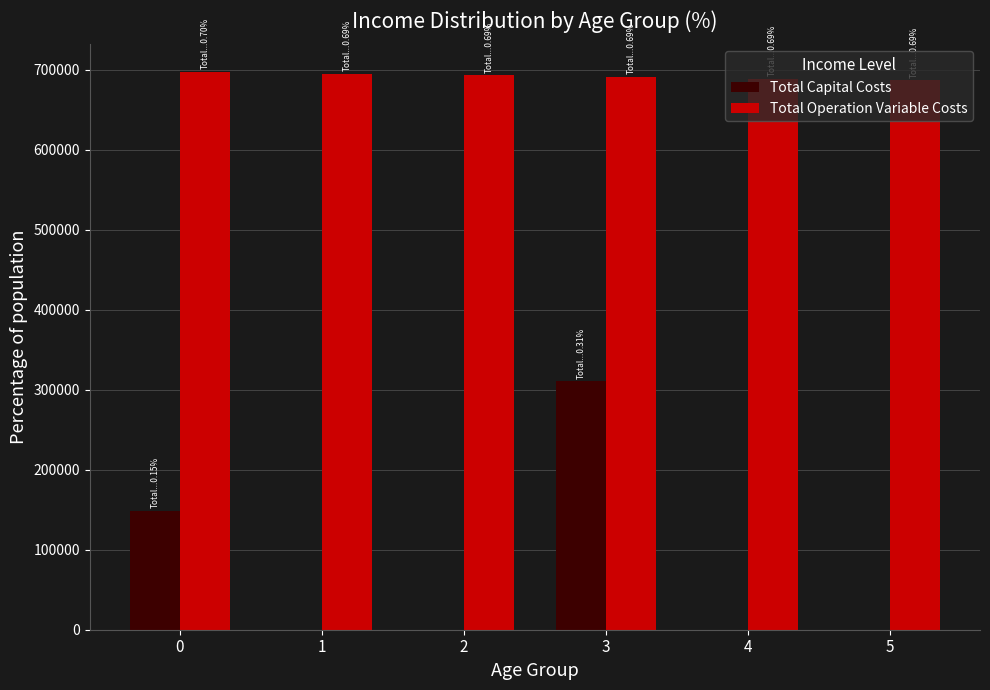

Which series has the widest spread of values?

Total Capital Costs